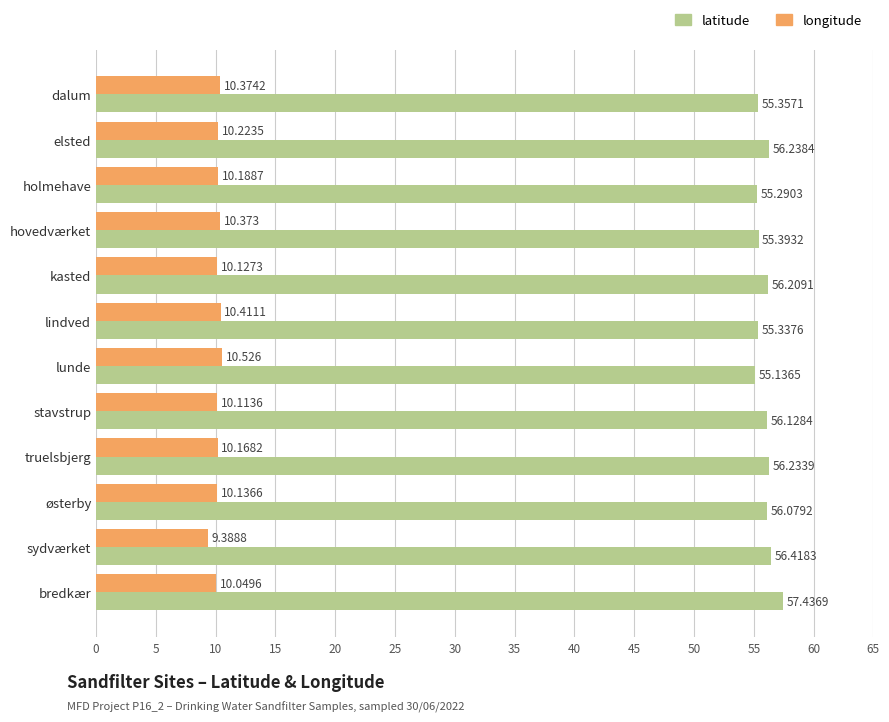

Which series changed the most between dalum and truelsbjerg?

latitude